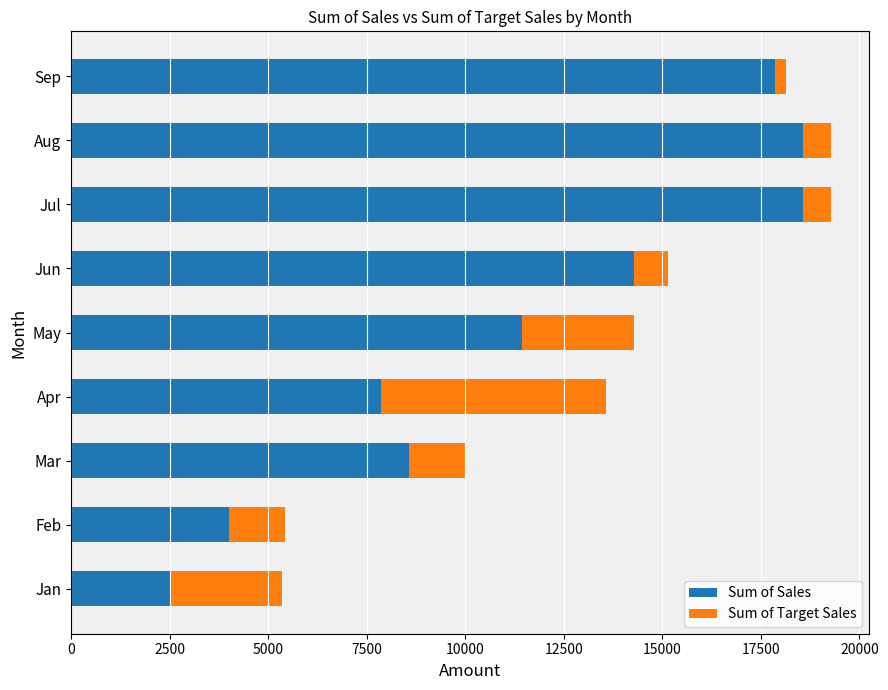

What is the lowest value of the Sum of Sales series?

2500.0